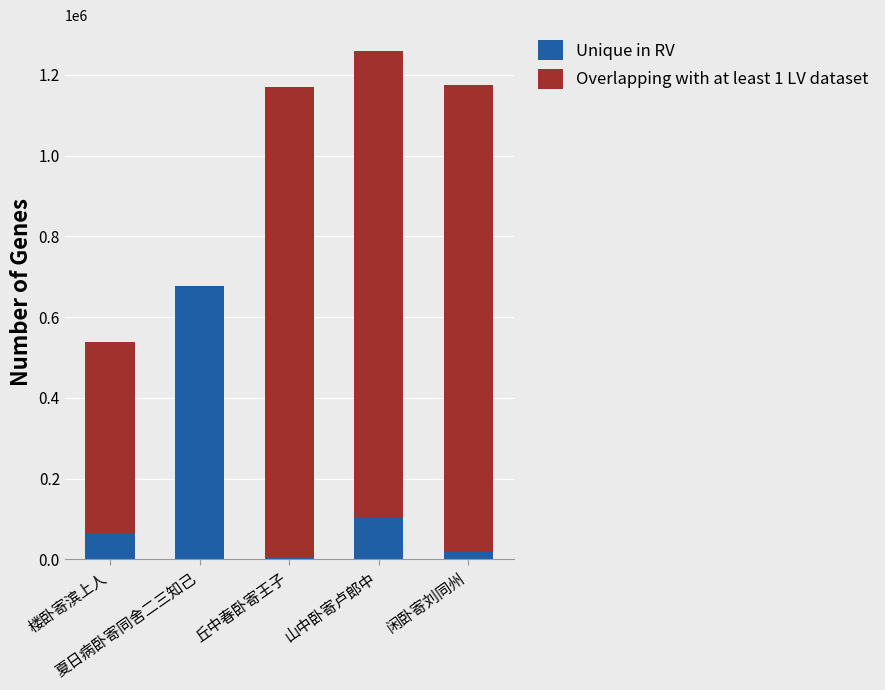

What is the highest value of the Unique in RV series?

677813